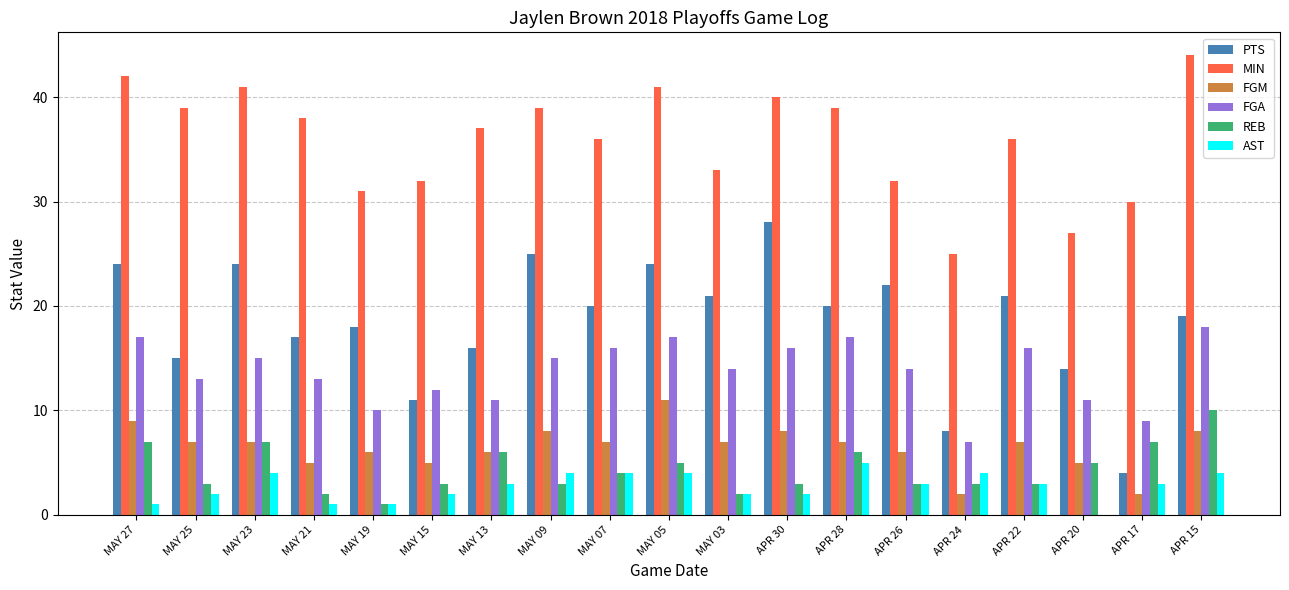

At which label does FGM first exceed 7?

MAY 27